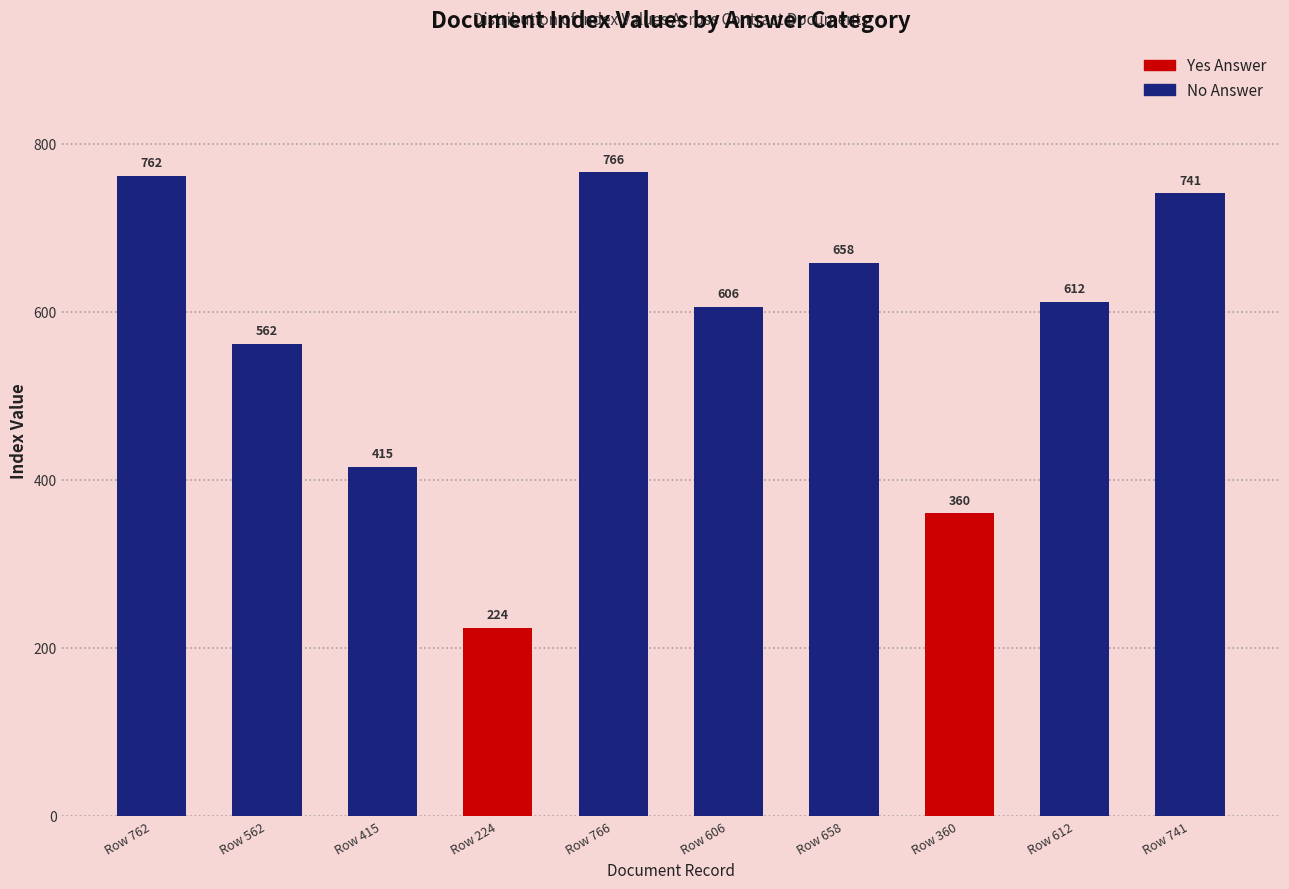

What is the difference between the maximum and minimum values?

542